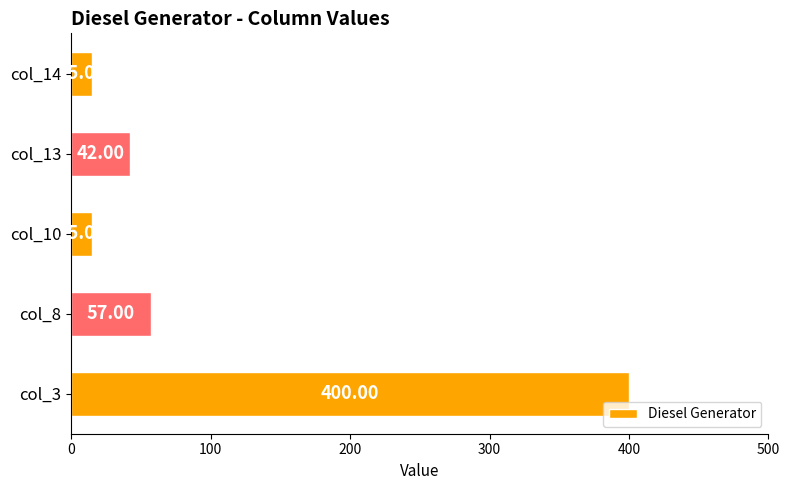

Which has a higher value, col_8 or col_13?

col_8